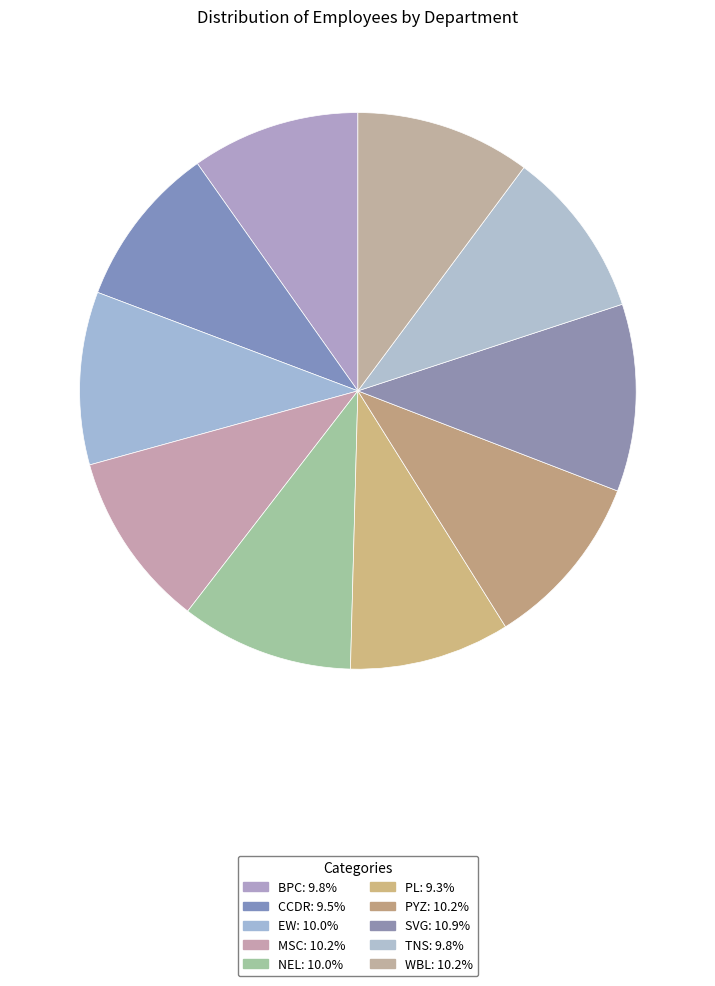

What percentage do EW and PL together represent?

19.4%